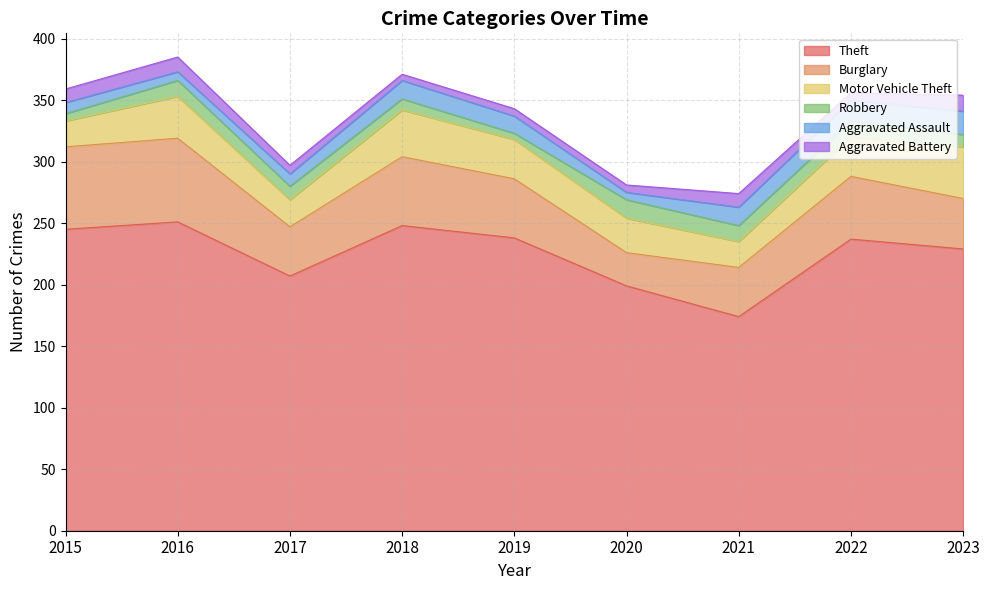

Where is Aggravated Assault nearest to the value 12?

2017